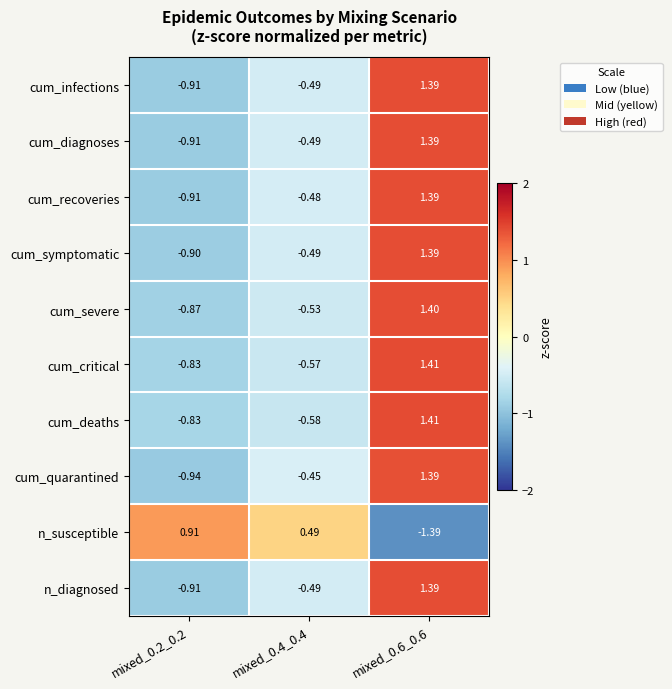

Is the value of cum_deaths at mixed_0.6_0.6 greater than the value of n_diagnosed at mixed_0.2_0.2?

Yes